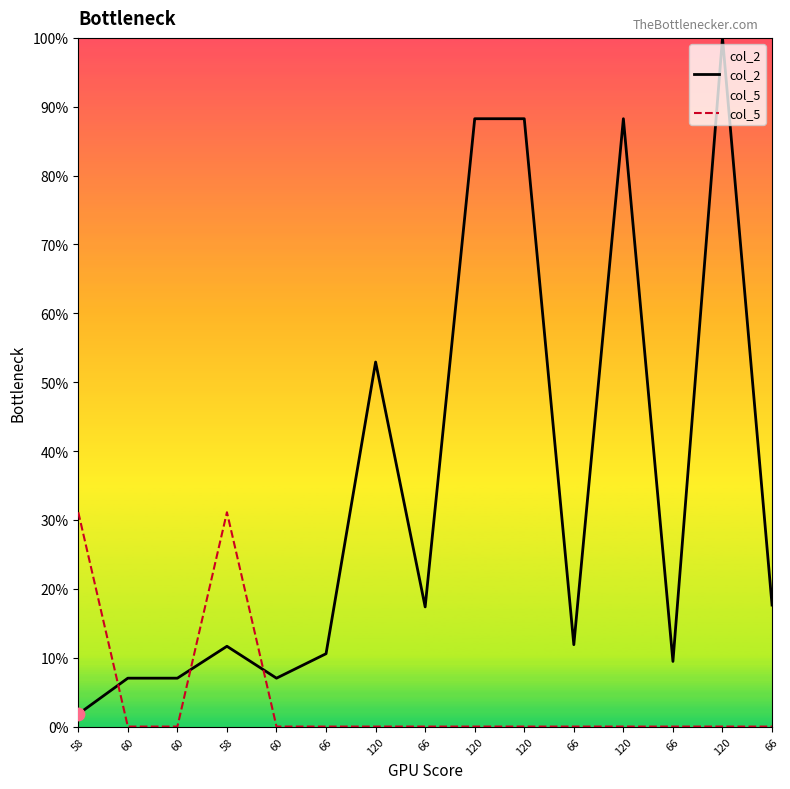

Is the value of col_5 at 60 greater than the value of col_2 at 66?

No